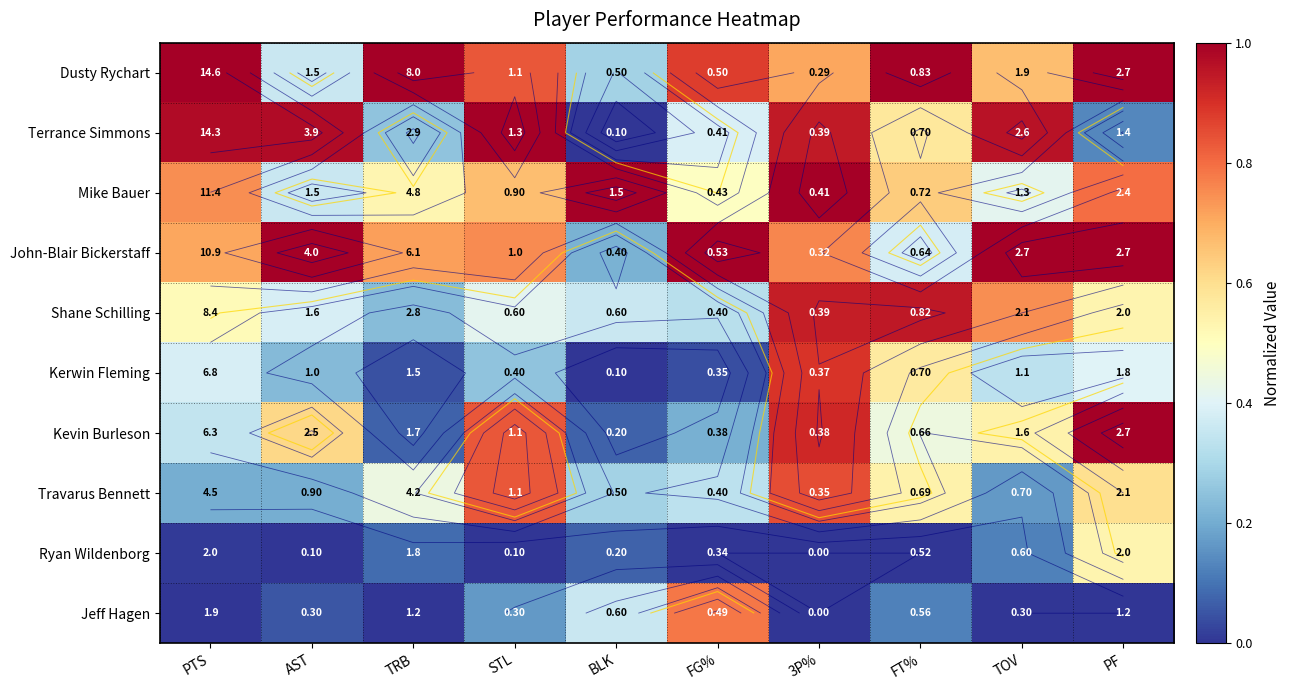

Which series has the largest total across all categories?

Dusty Rychart